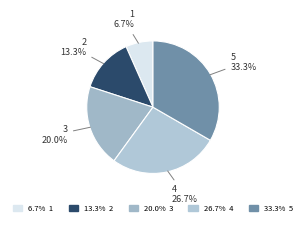

How many slices are in this pie chart?

5